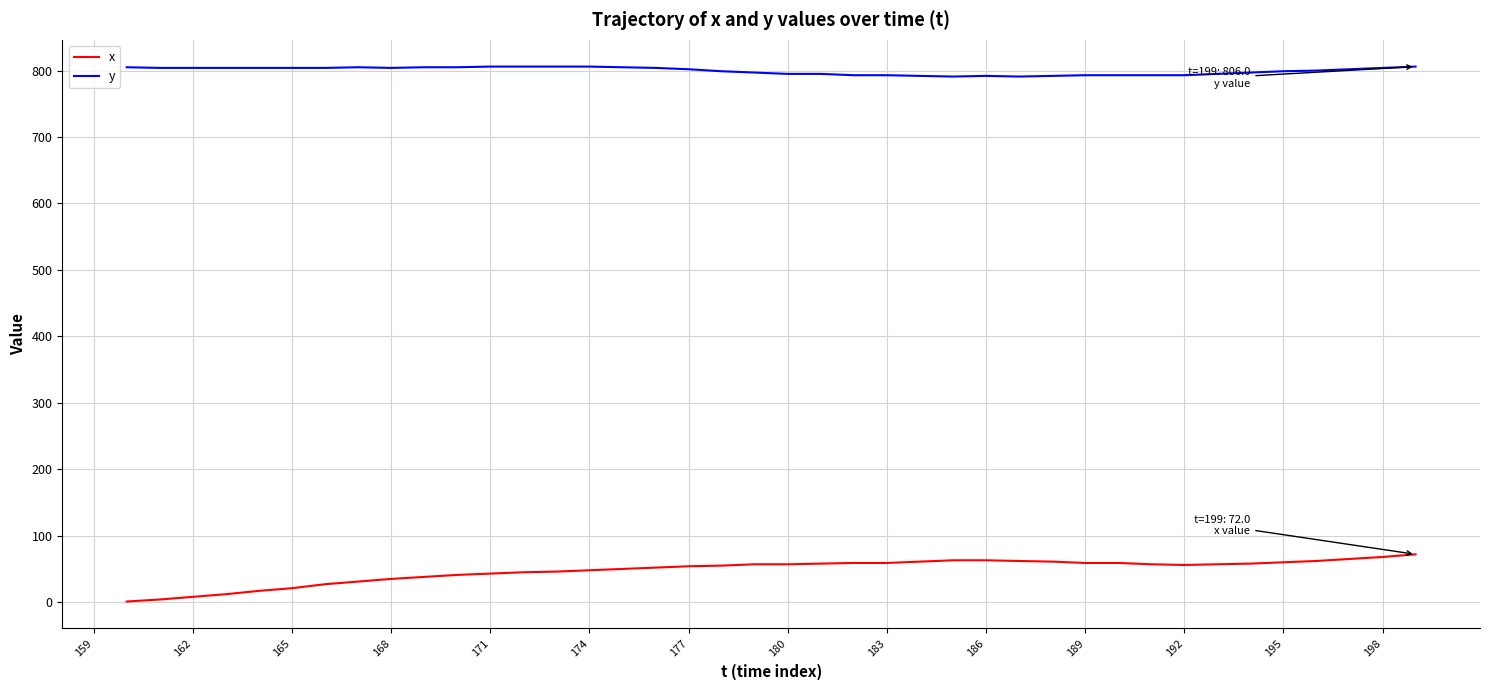

What is the average value of the x series?

48